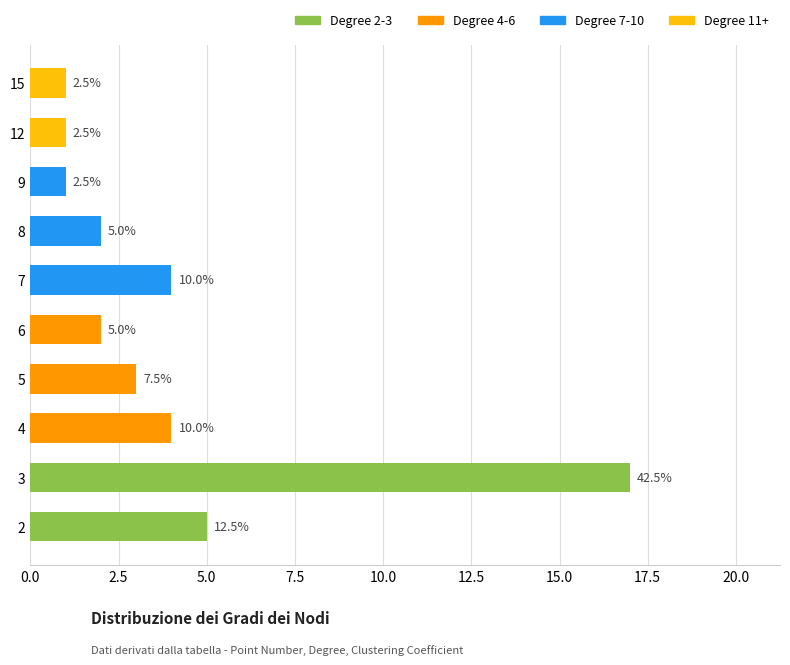

Does the chart contain any negative values?

No